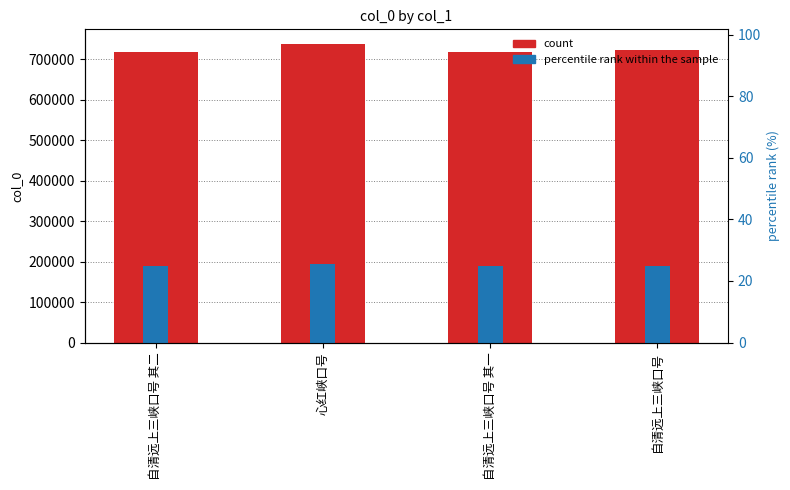

What is the difference between the highest and lowest values at 自清远上三峡口号?

722406.1